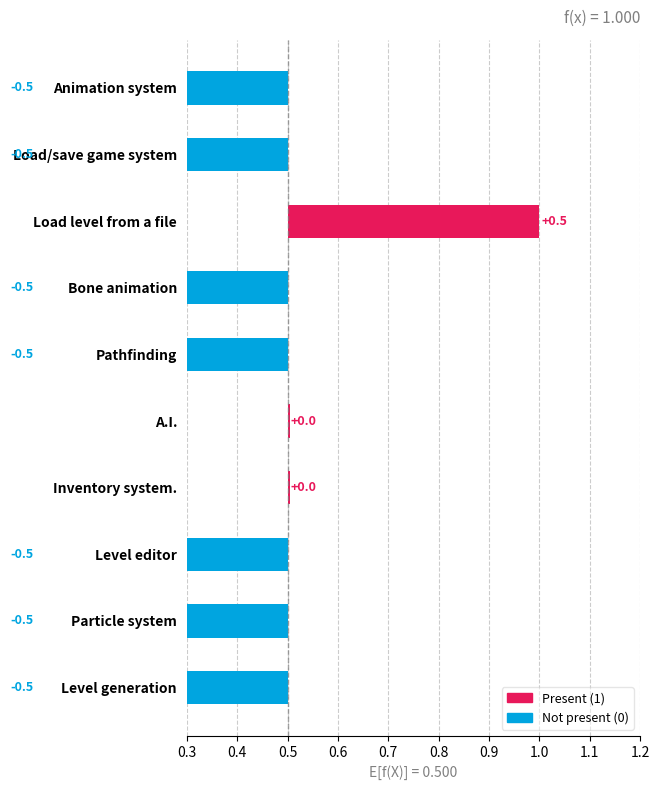

What is the difference between the values at Inventory system. and Particle system?

0.5